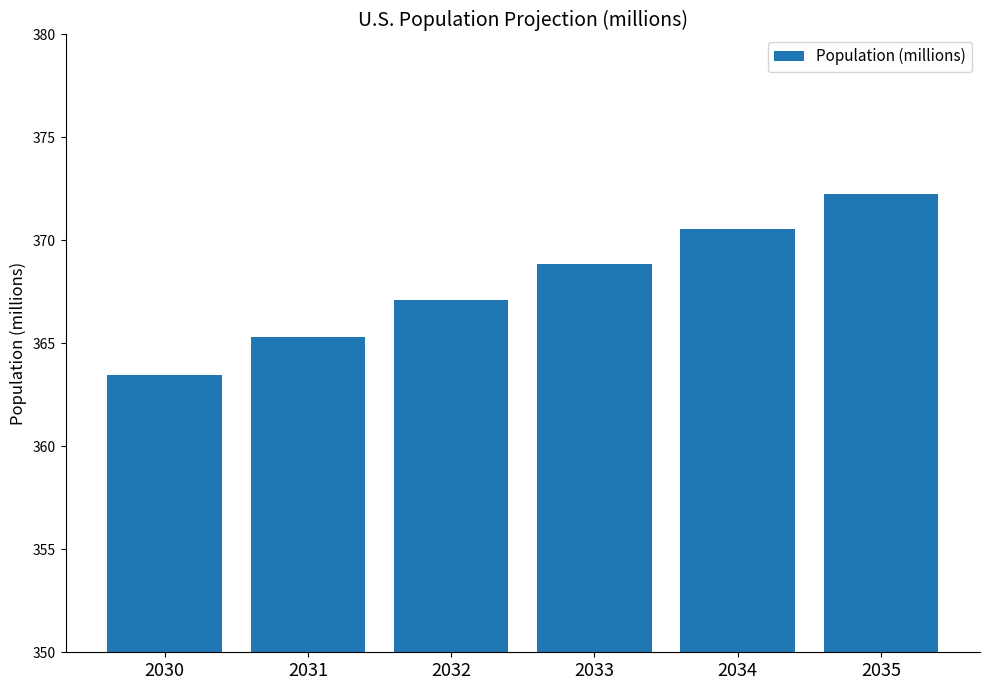

At which label is the value closest to 367?

2032